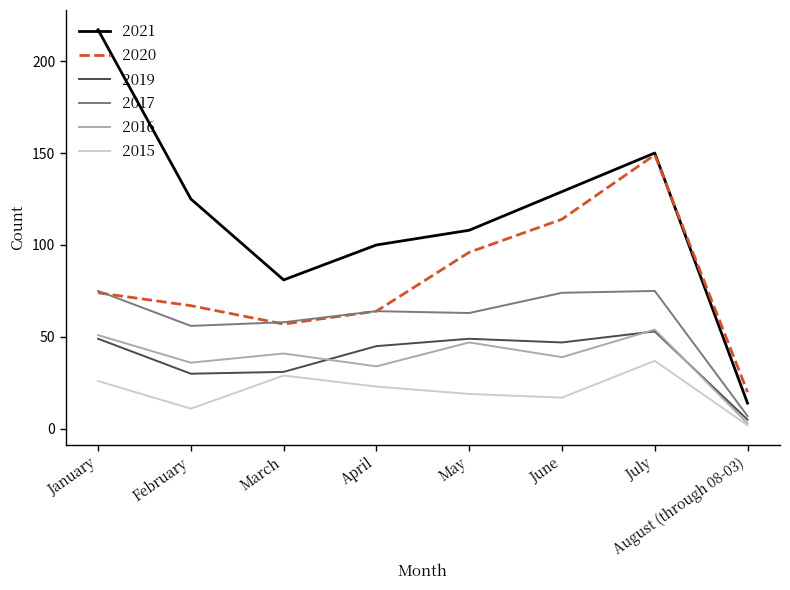

What is the total value across all series at March?

297